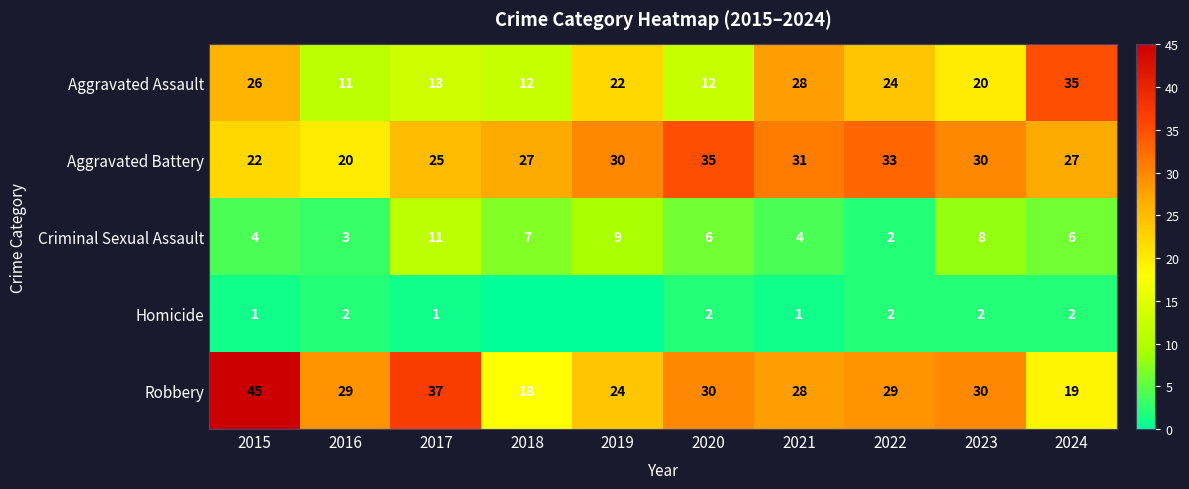

What value does the Aggravated Assault series have at 2018, to the nearest 5?

10